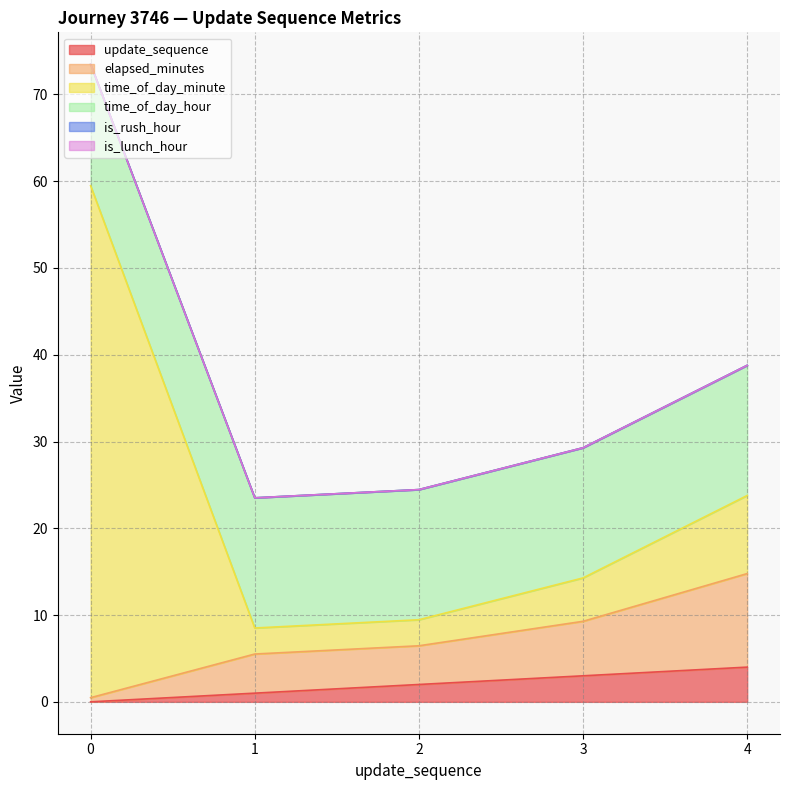

Read the time_of_day_minute value at 0.

59.5